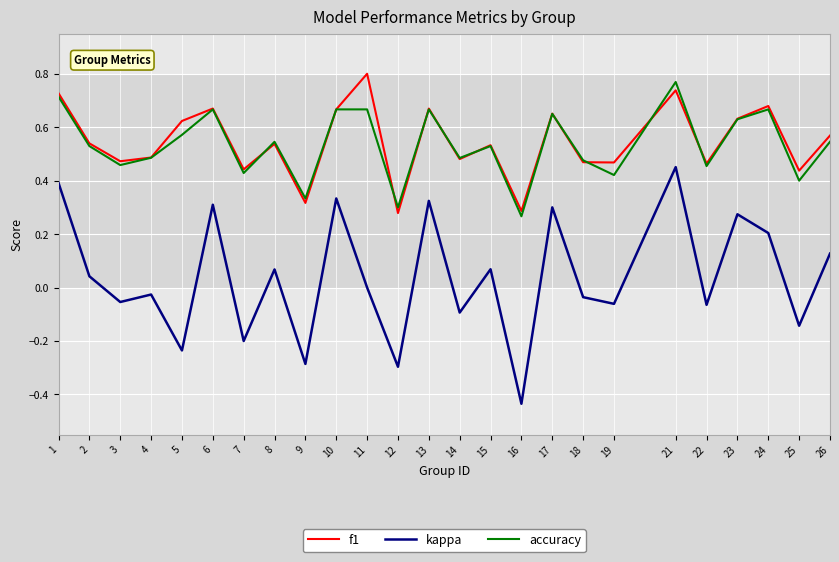

Is it true that kappa equals -0.1 at 9?

False